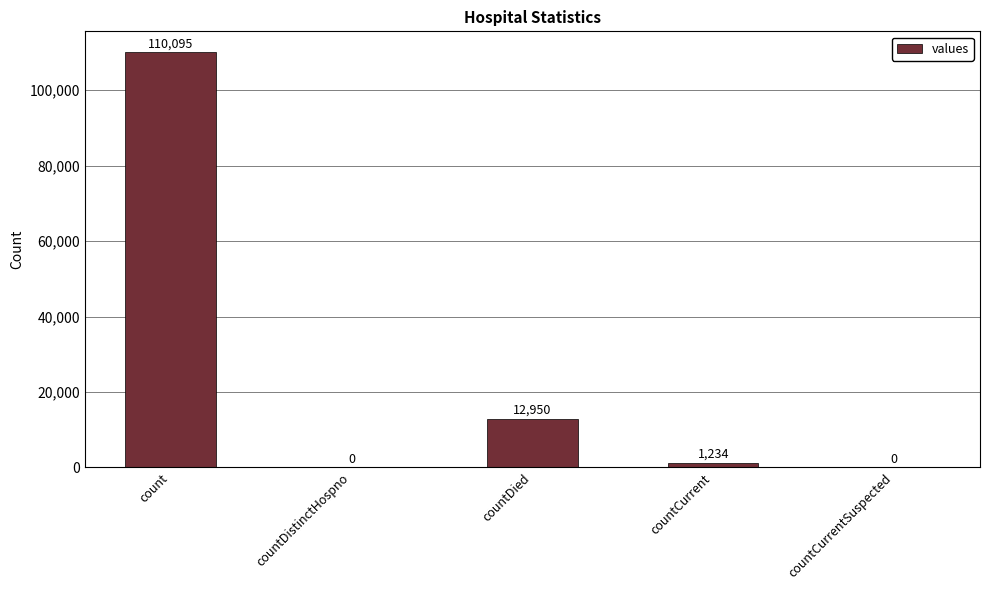

Count the number of data series in this chart.

1